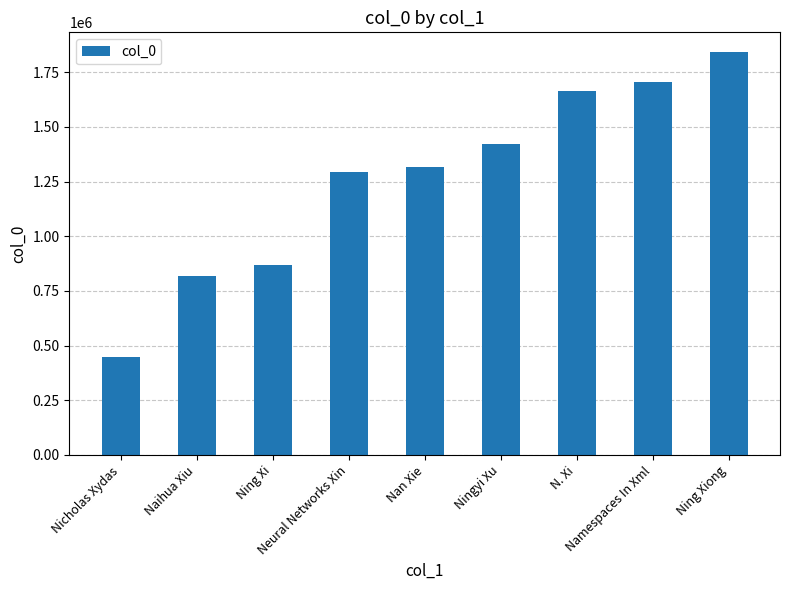

Which label corresponds to the smallest value in the chart?

Nicholas Xydas